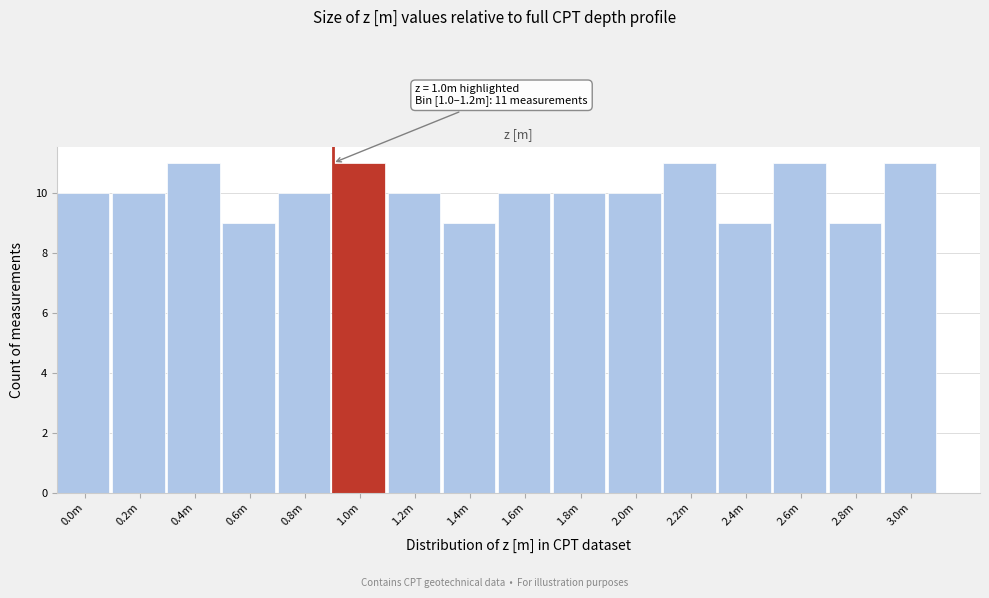

Reading right to left, what are all the values shown in this chart?

11	9	11	9	11	10	10	10	9	10	11	10	9	11	10	10